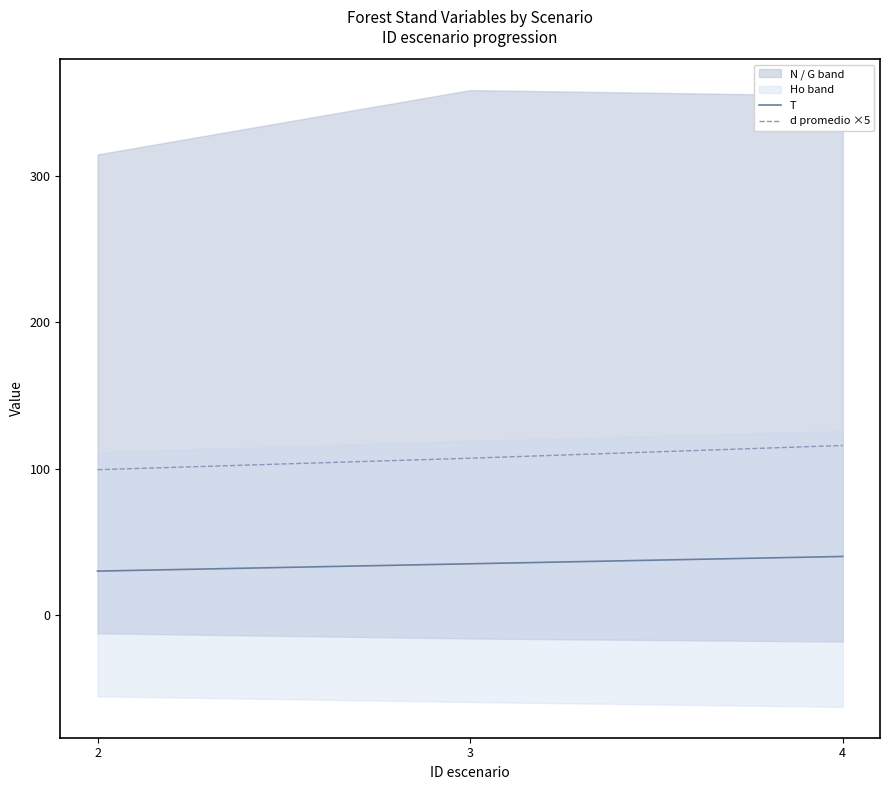

Which has a higher value, 4 or 2?

4